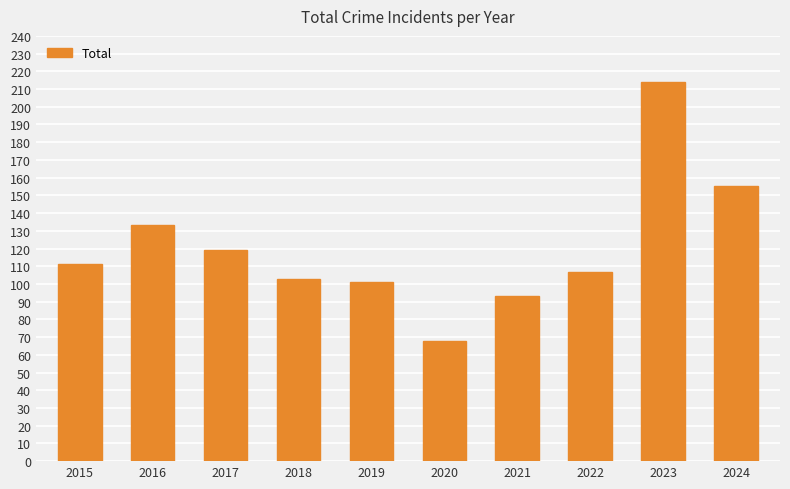

Does the chart contain any negative values?

No